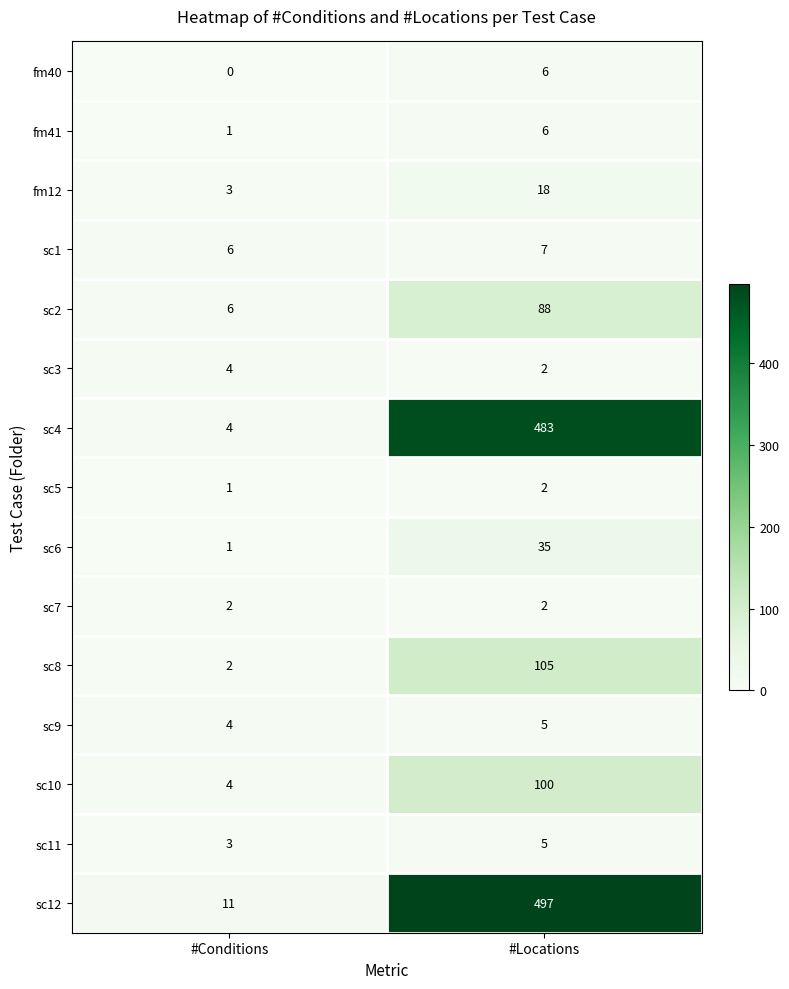

What is the total value across all series at #Locations?

1361